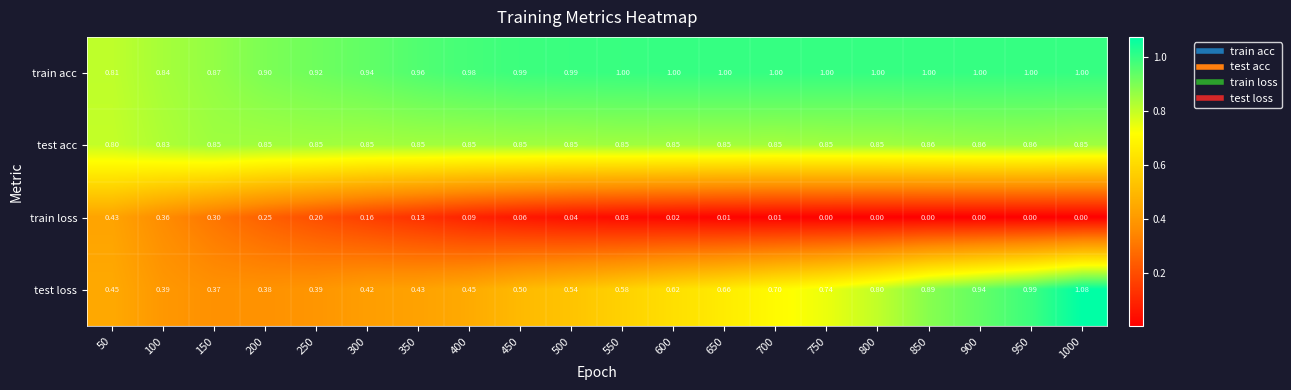

Which series has the largest total across all categories?

train acc